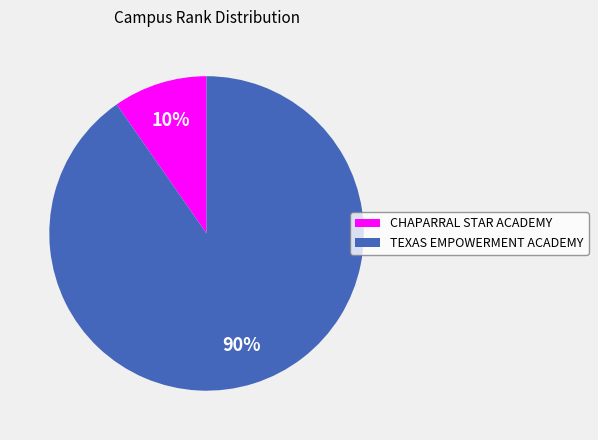

To the nearest percent, what is the combined percentage of TEXAS EMPOWERMENT ACADEMY and CHAPARRAL STAR ACADEMY?

100%